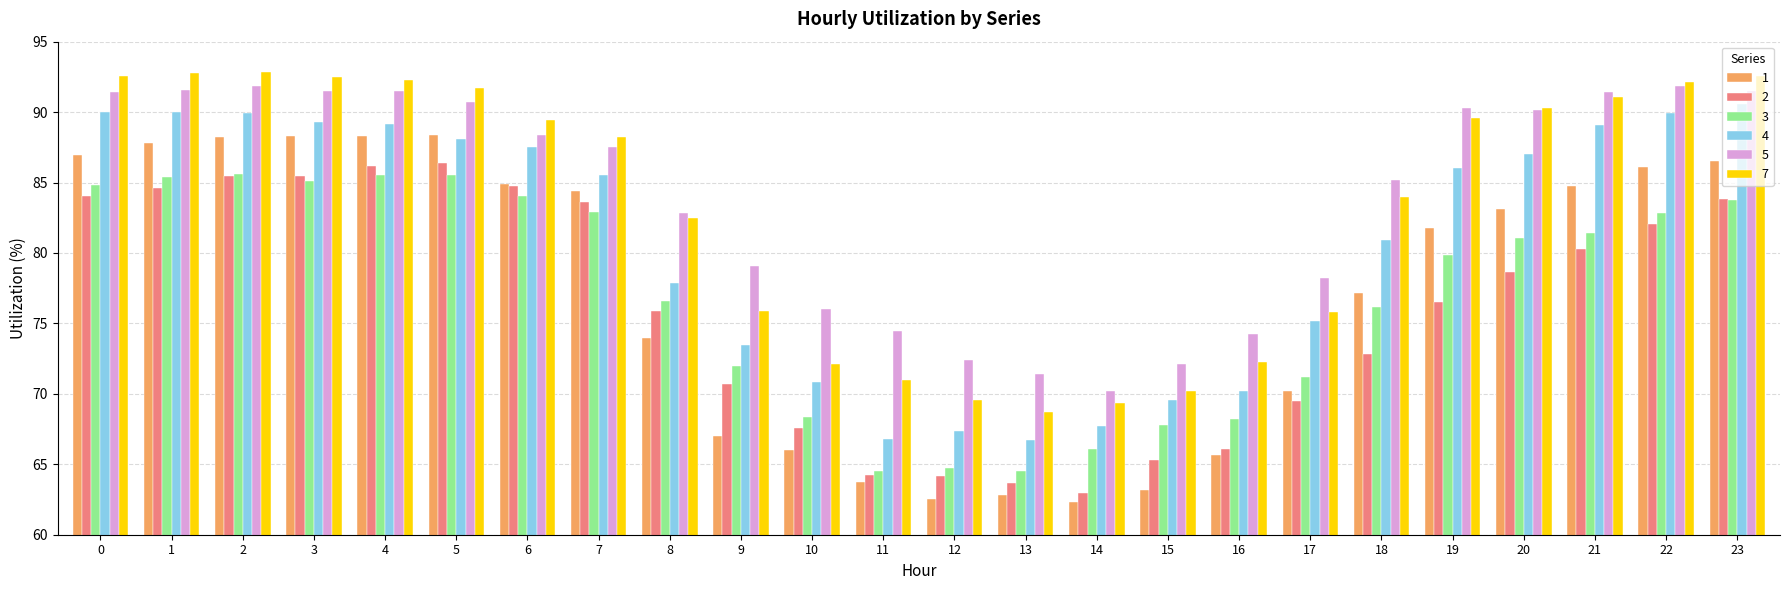

How many groups of bars are there?

24